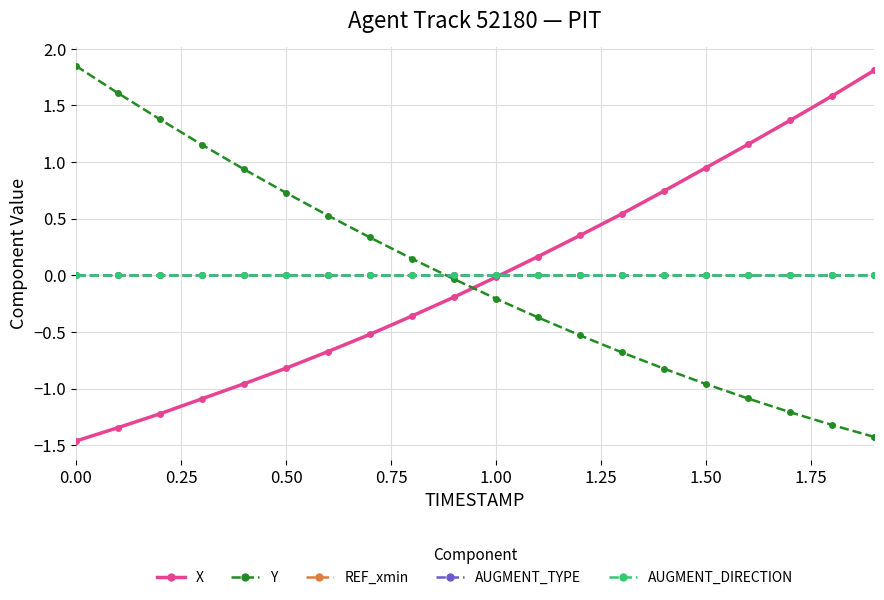

How many lines are shown in the chart?

5